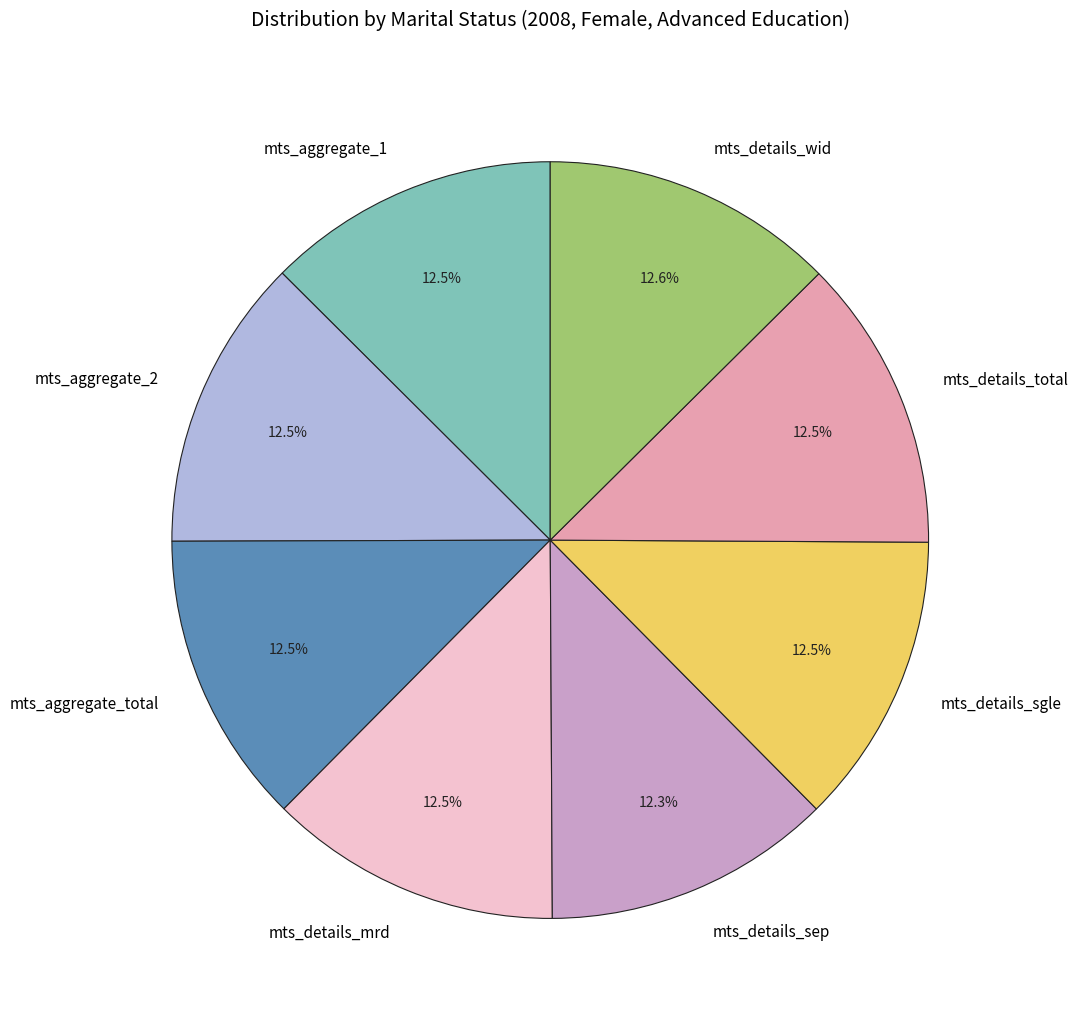

Approximately how many times larger is the value at mts_details_sgle compared to mts_aggregate_total?

1.0